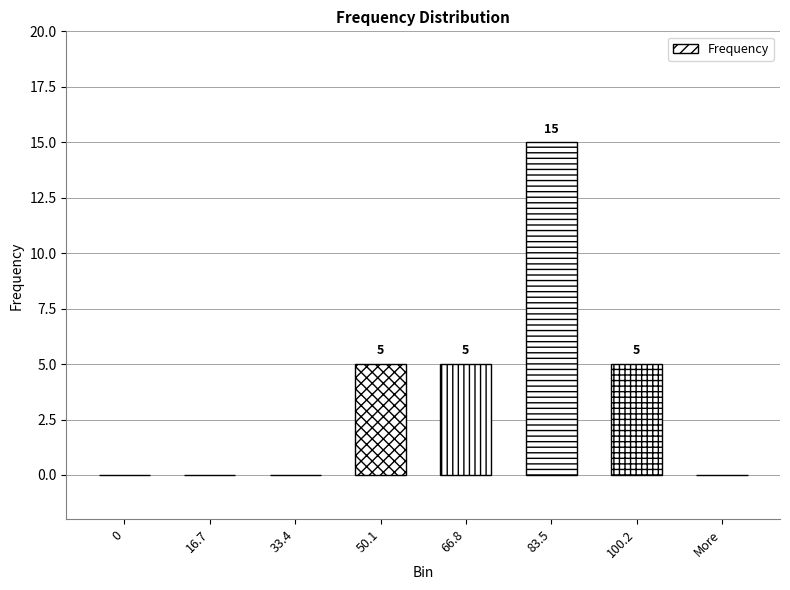

What is the label of the 4th bar from the left?

50.1